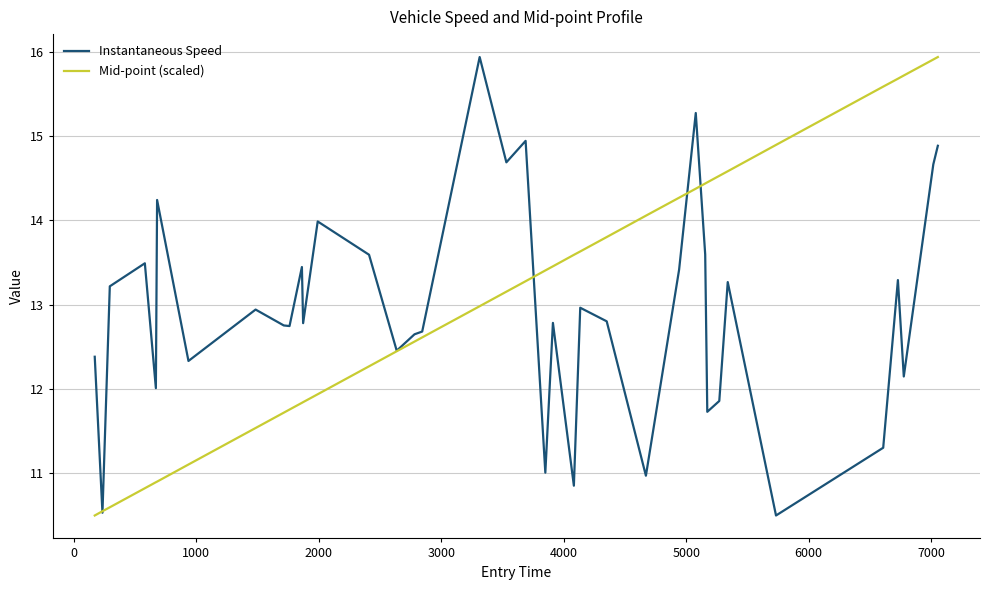

How many lines are shown in the chart?

2